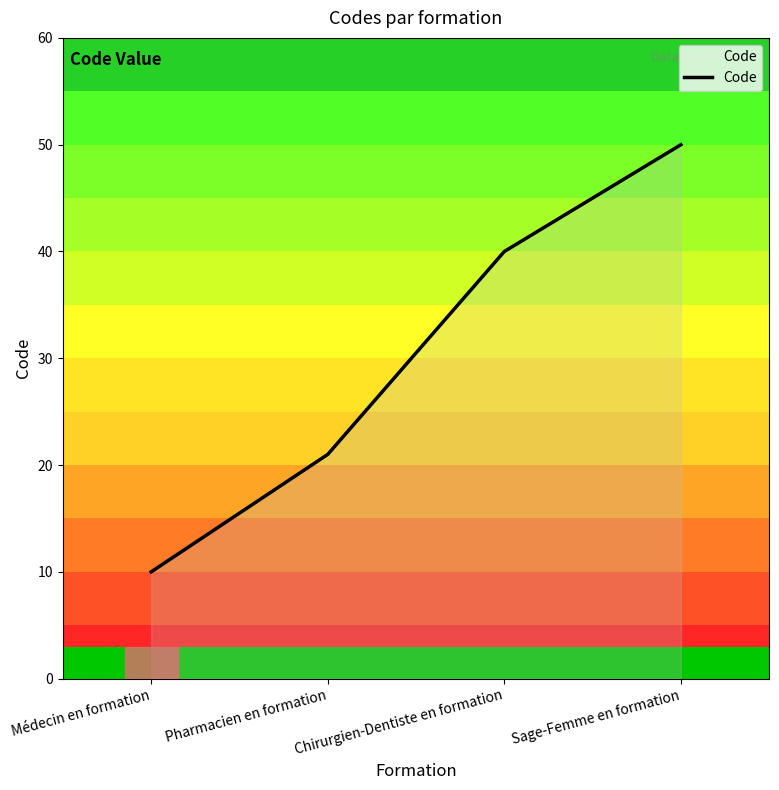

What is the smallest value displayed?

10